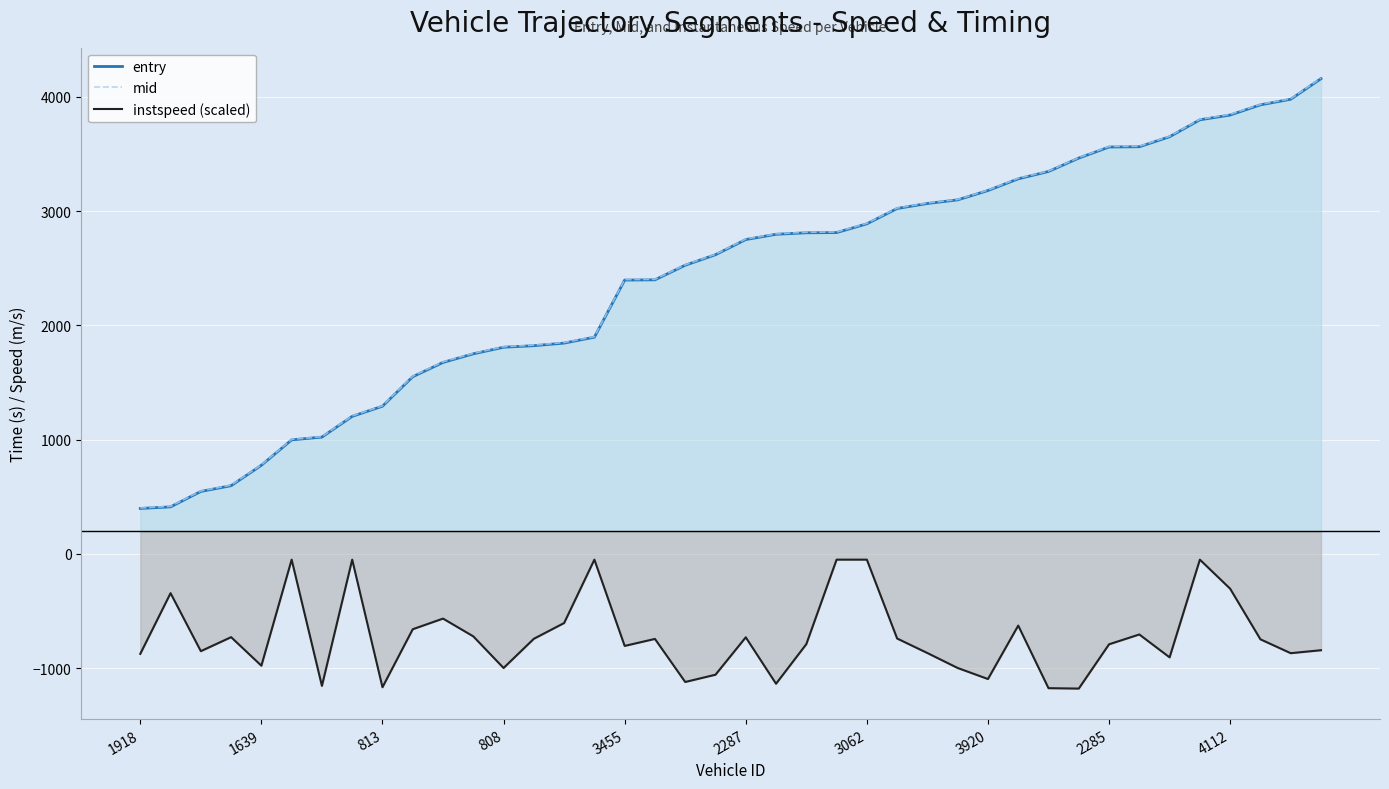

What is the maximum value for mid?

4164.2